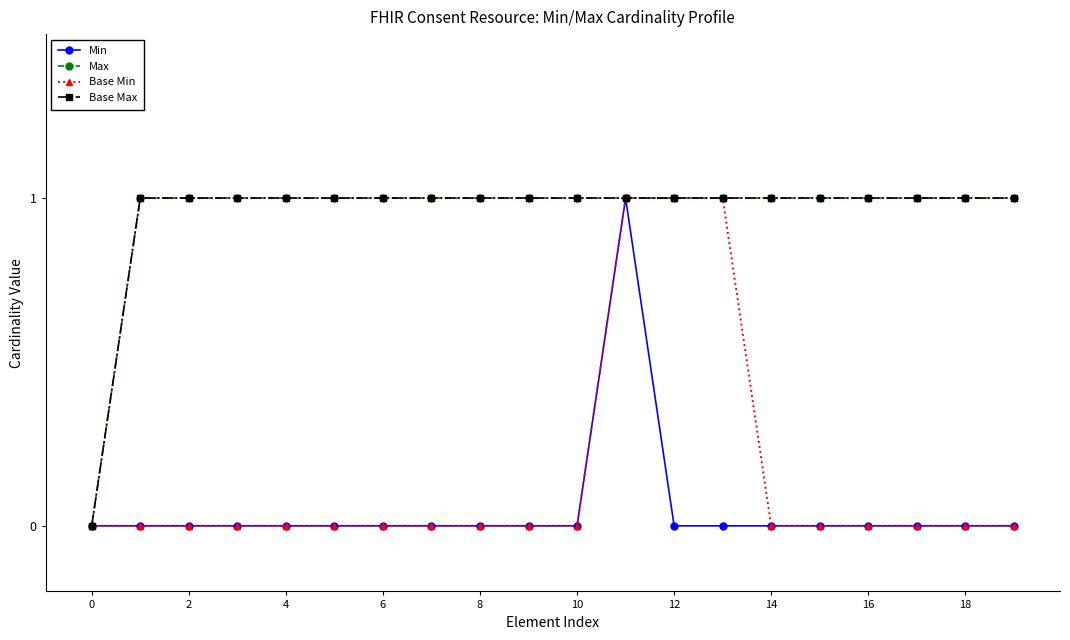

Does the chart have visible grid lines?

No